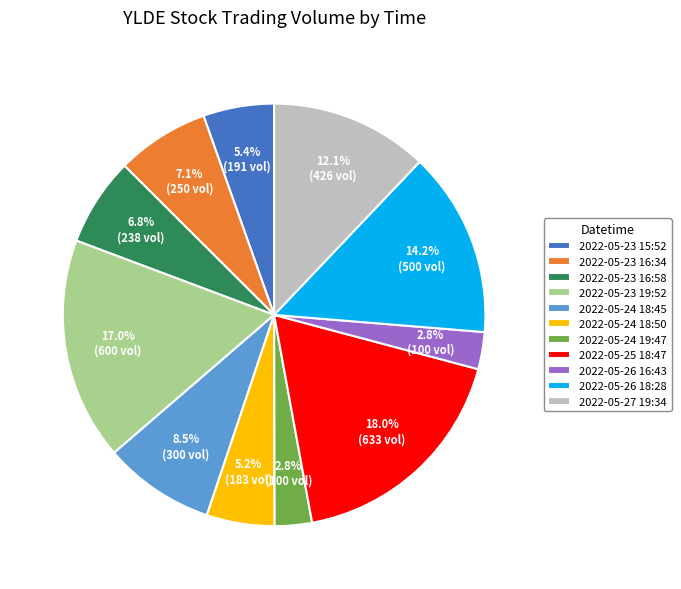

To the nearest percent, what is the difference between the largest and smallest slice percentages?

15%